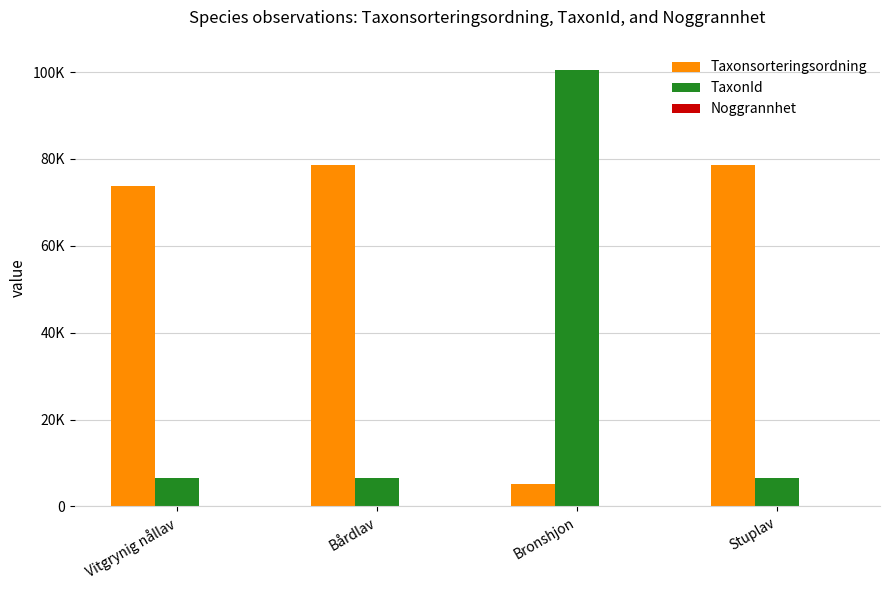

Does the chart contain stacked bars?

No